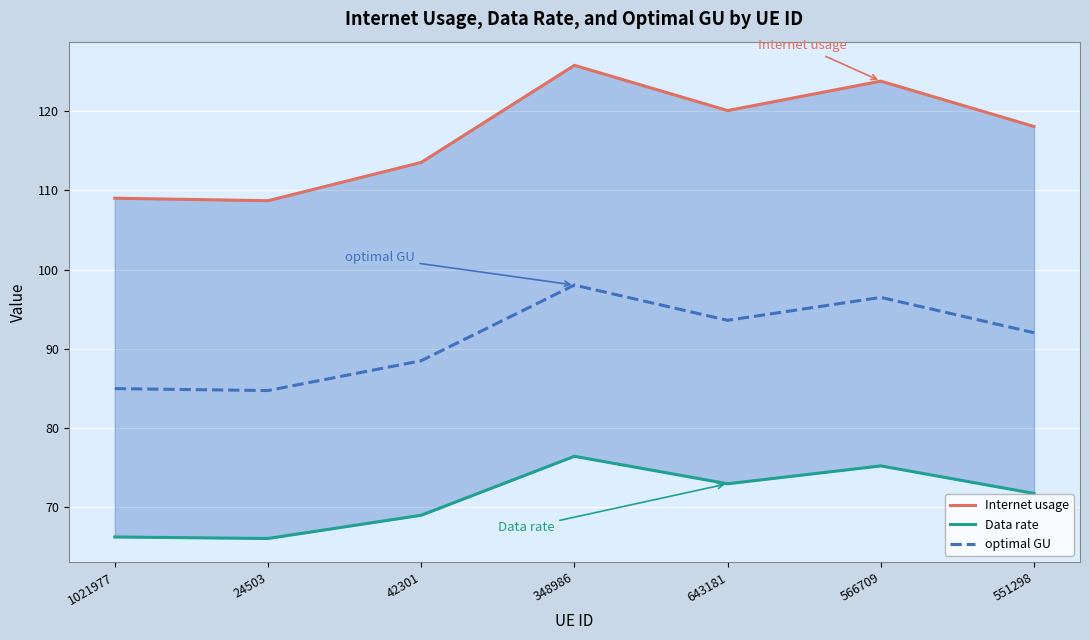

At how many categories does at least one series exceed 75?

7